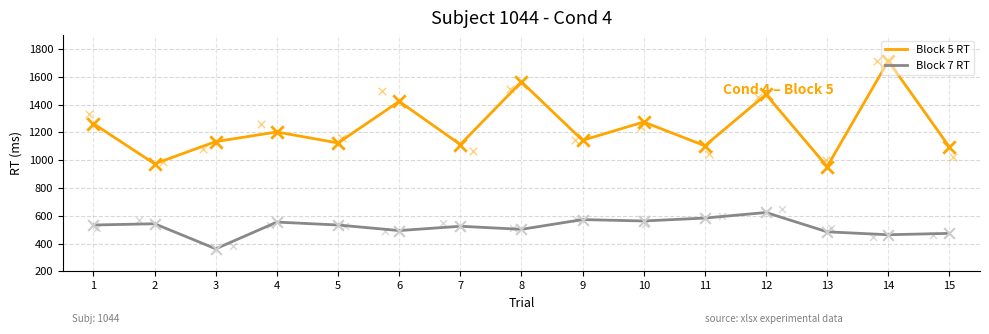

What is the total value across all series at 2?

1517